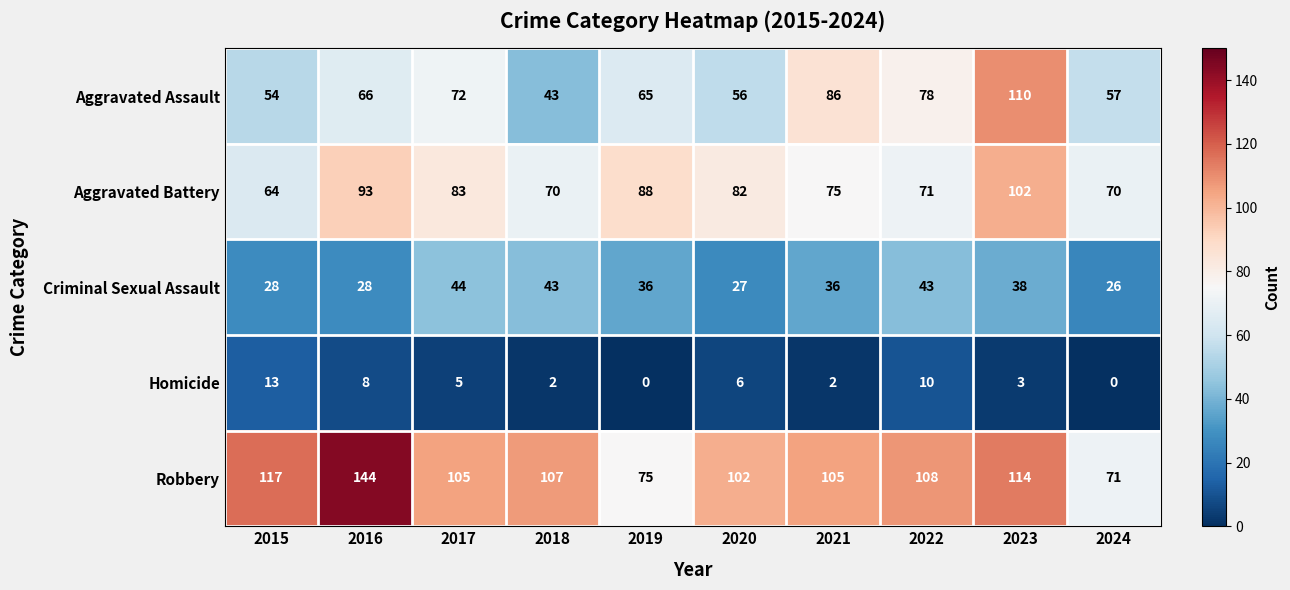

At 2020, list the series in order from largest to smallest.

Robbery, Aggravated Battery, Aggravated Assault, Criminal Sexual Assault, Homicide